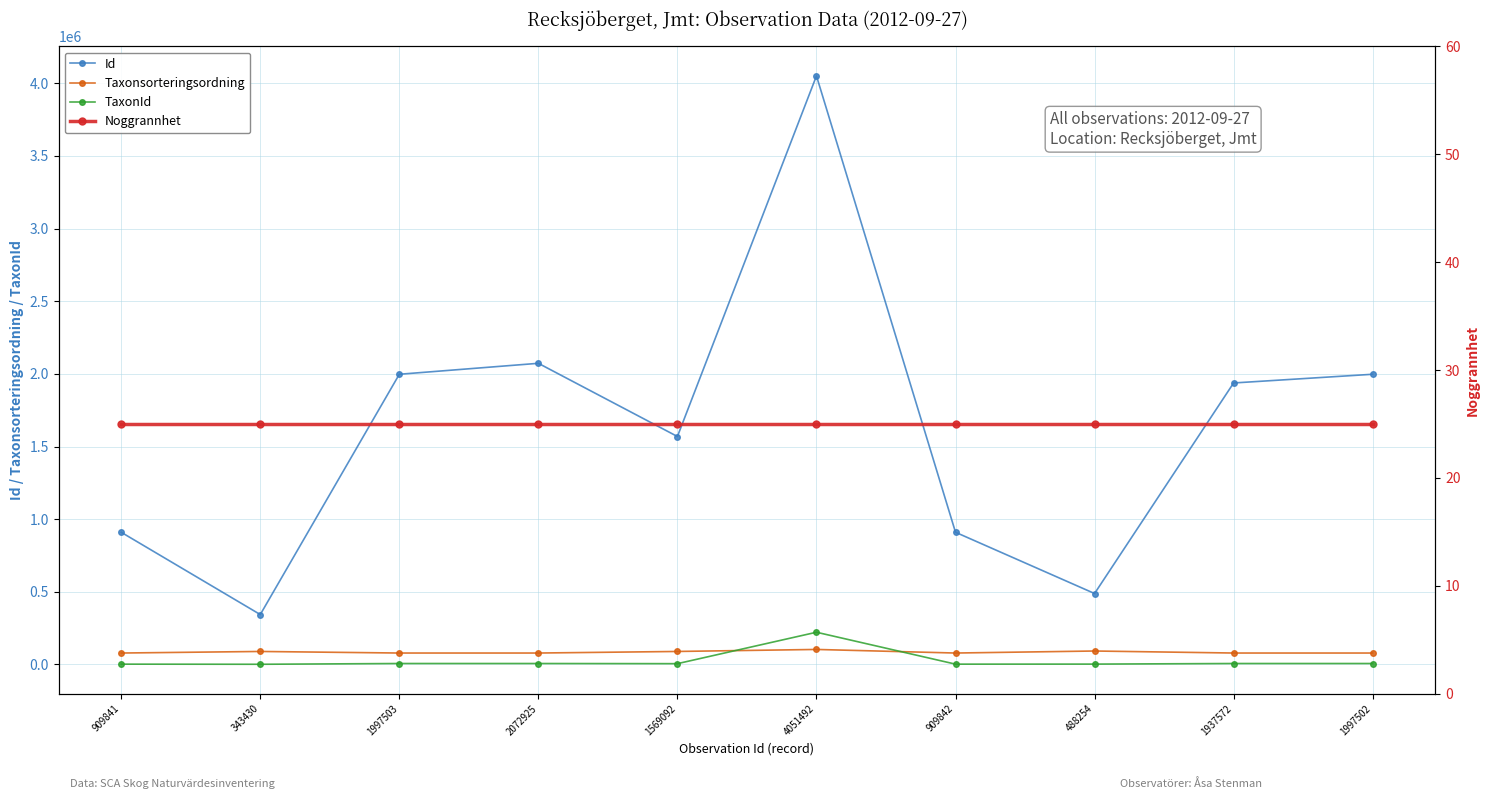

What are all the series names shown in the legend?

Id, Taxonsorteringsordning, TaxonId, Noggrannhet